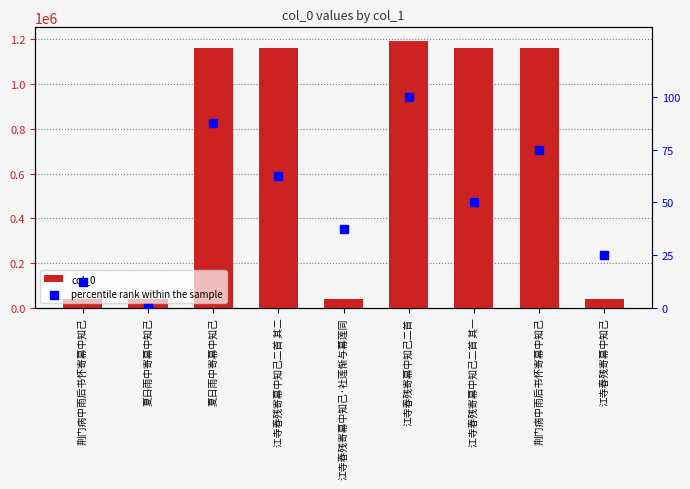

Which series has the widest spread of Y values?

col_0